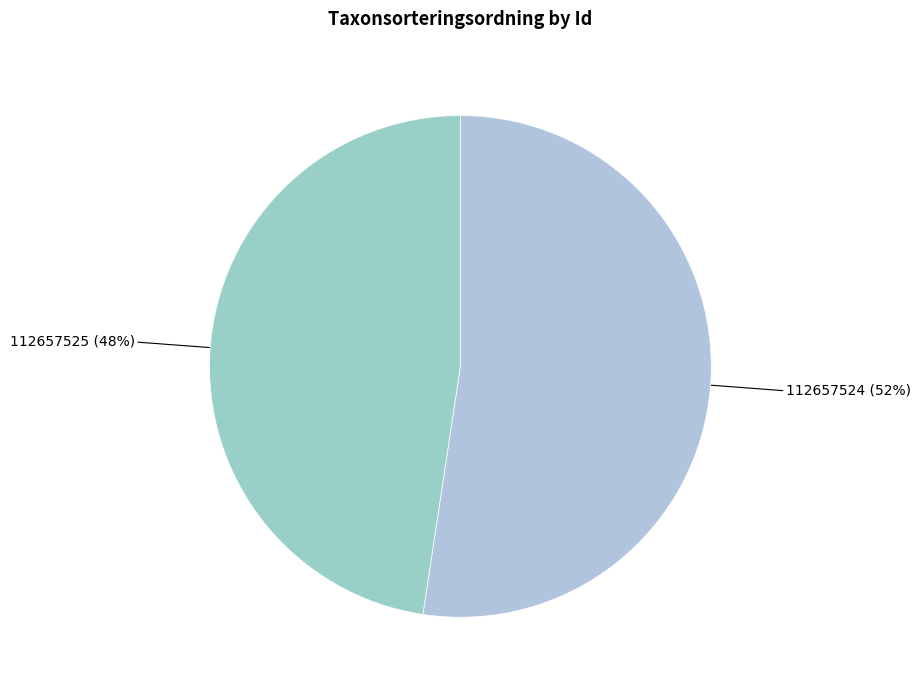

How many segments does this pie chart have?

2